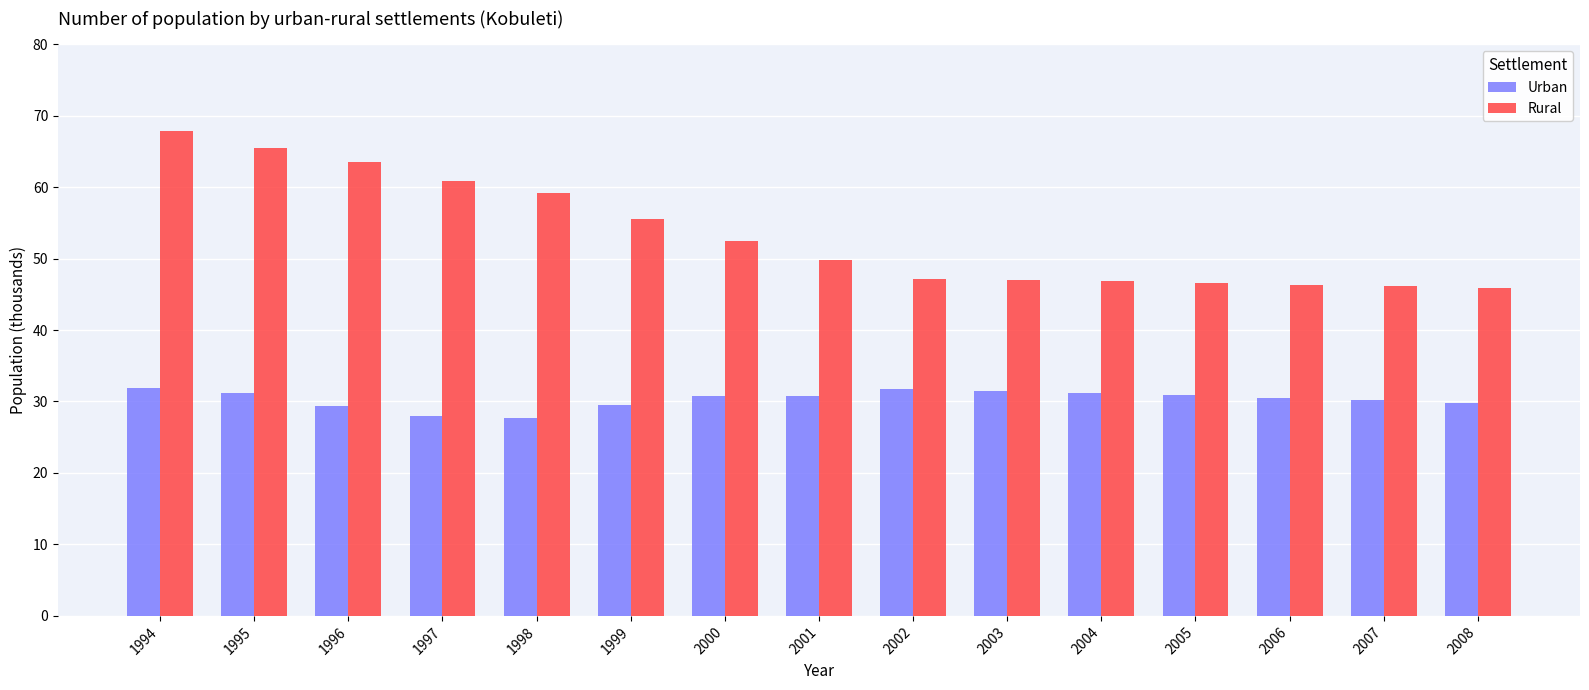

Which series changed the most between 2003 and 2008?

Urban